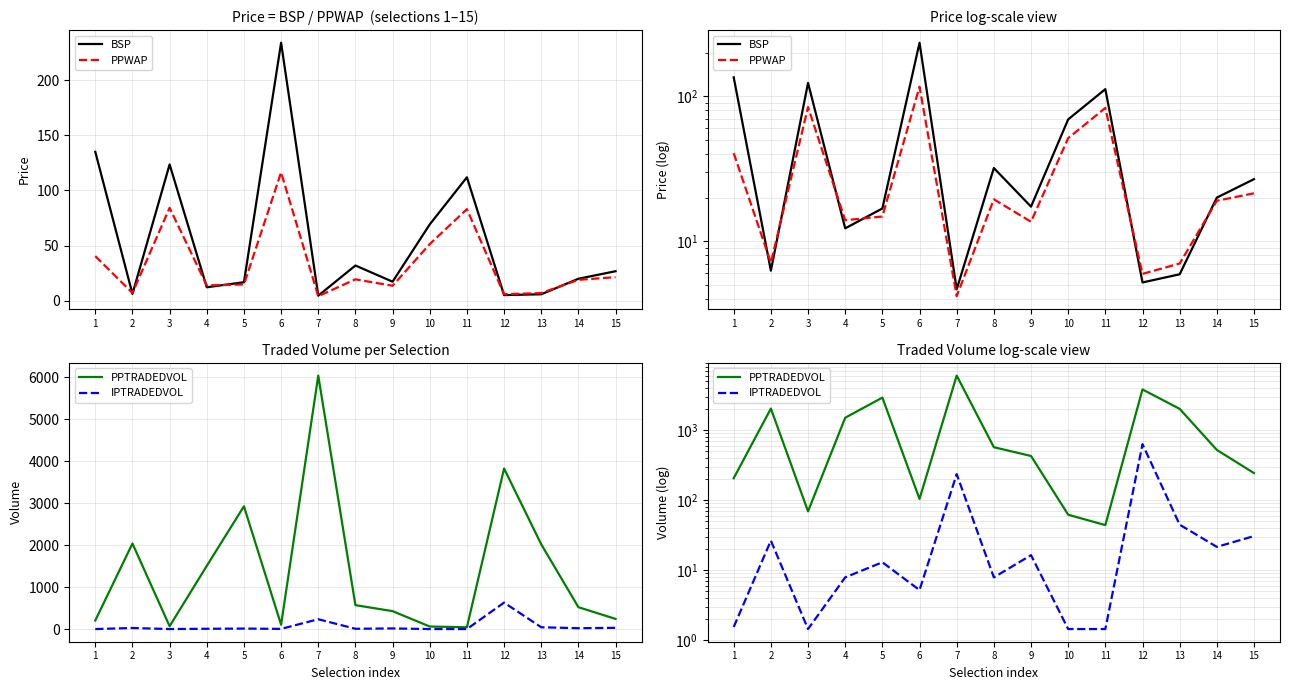

What value does the BSP series have at 12?

5.2